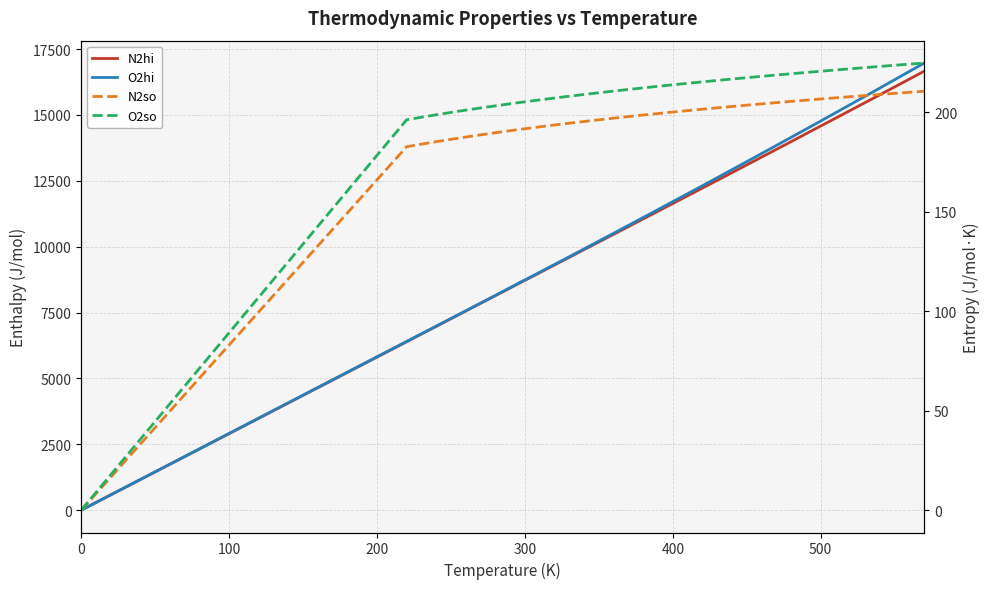

Rank the series by their maximum value, from highest to lowest.

O2hi, N2hi, O2so, N2so